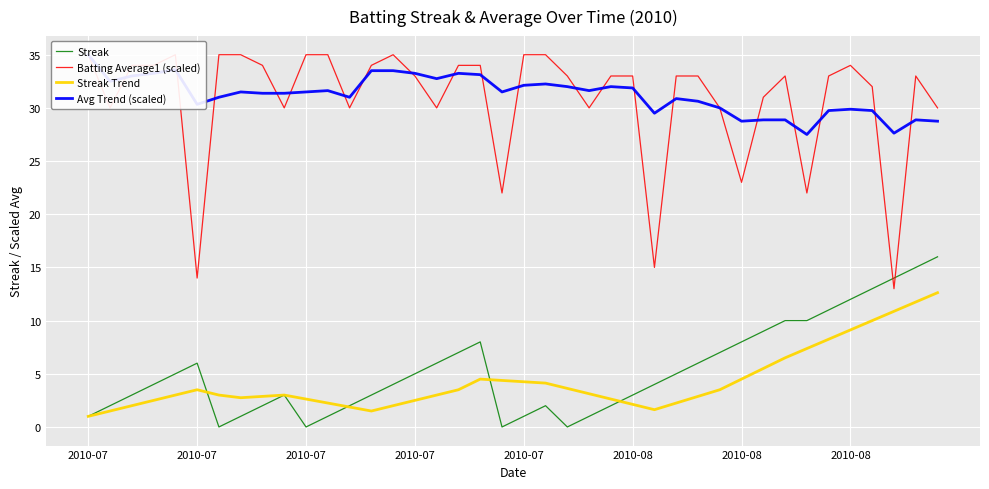

What value does the Streak series have at 39?

16.0